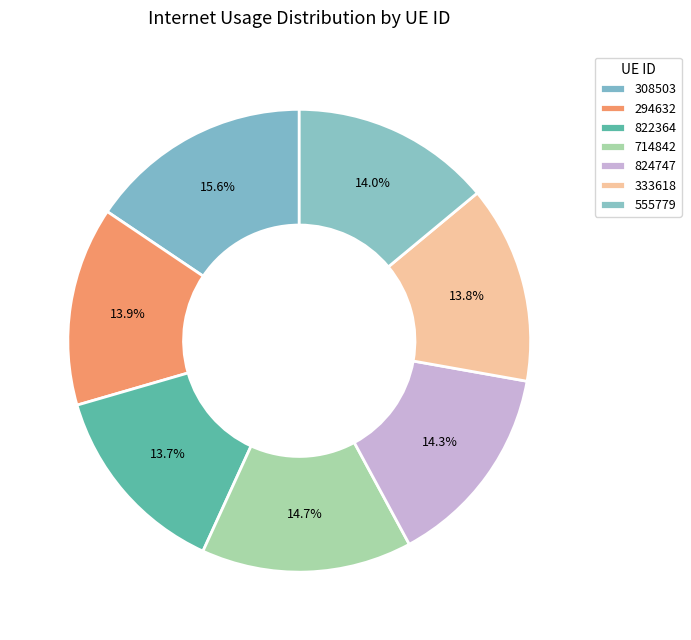

Count the number of slices in the pie.

7